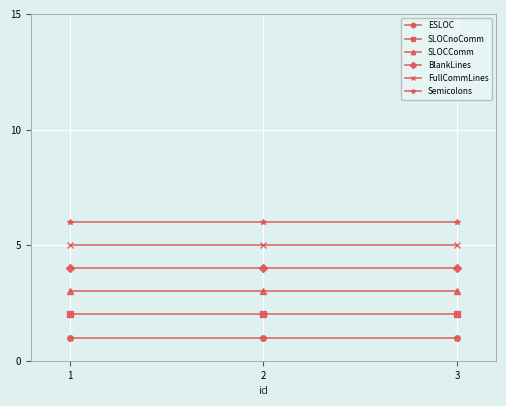

What is the highest value of the SLOCComm series?

3